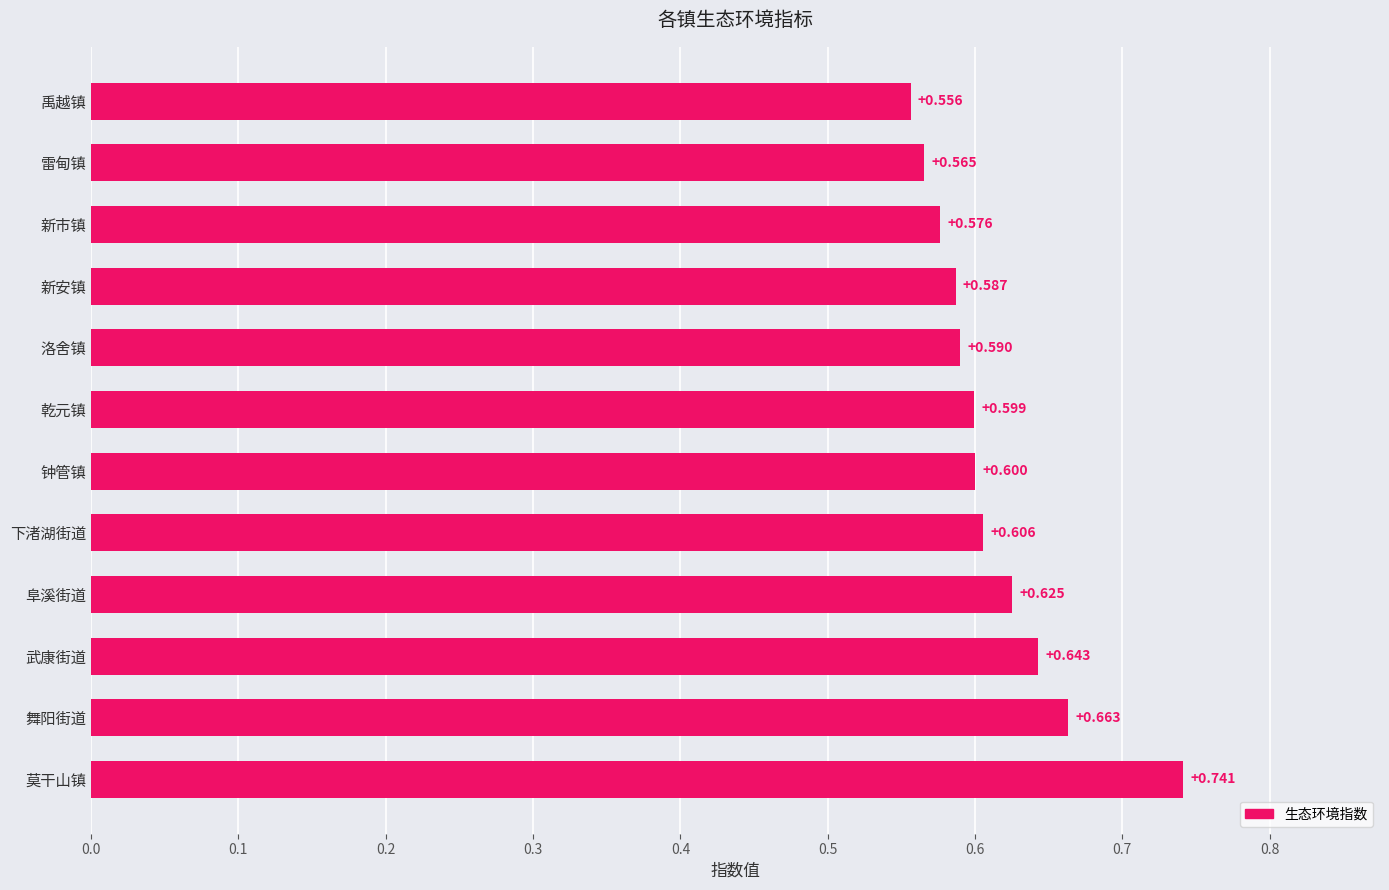

What is the difference between the maximum and minimum values?

0.2